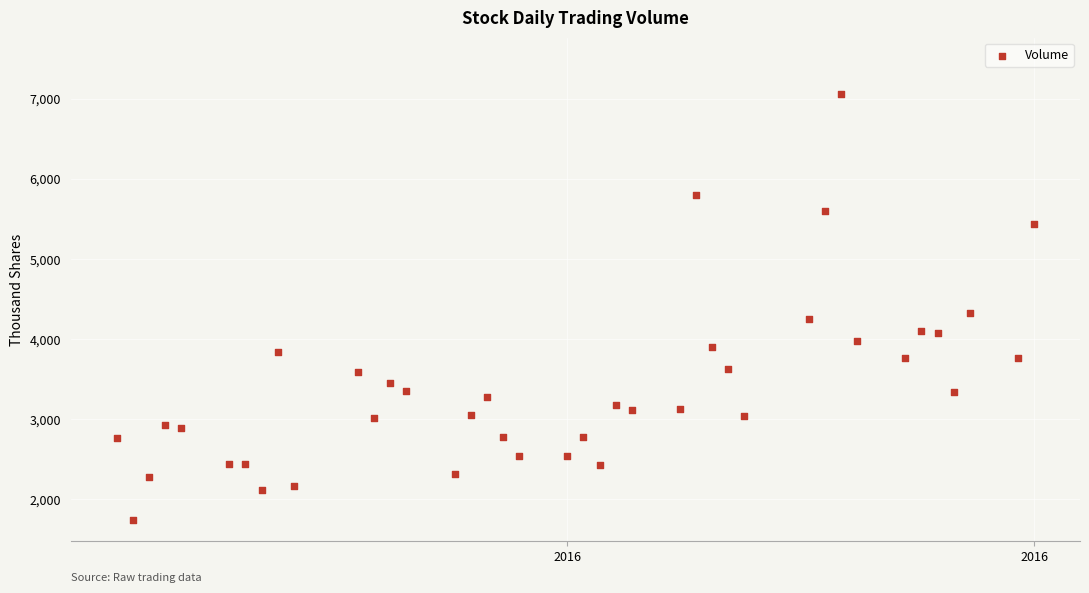

What is the range of X values (max minus min)?

57.0